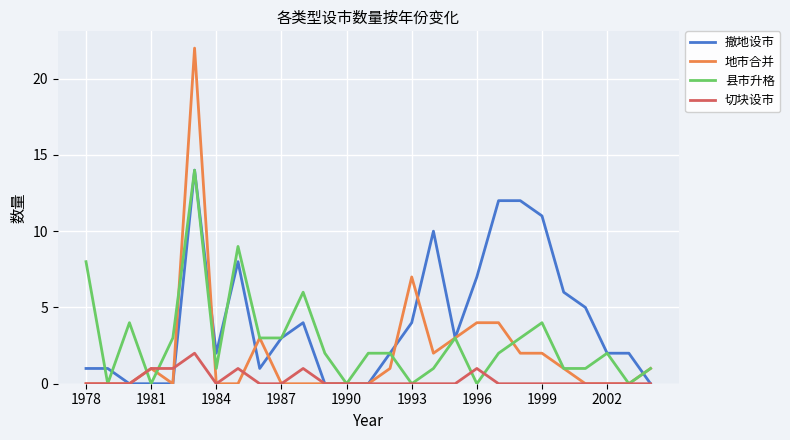

Which series has the largest range (max minus min)?

地市合并